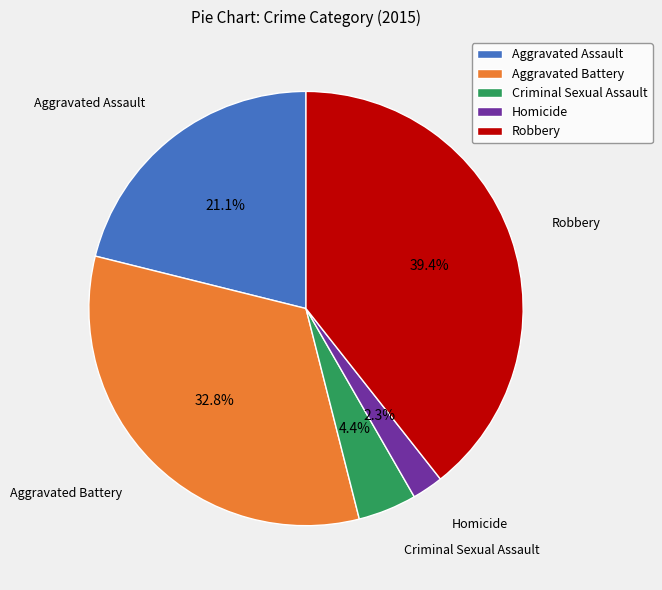

Which category has the smallest portion of the pie?

Homicide